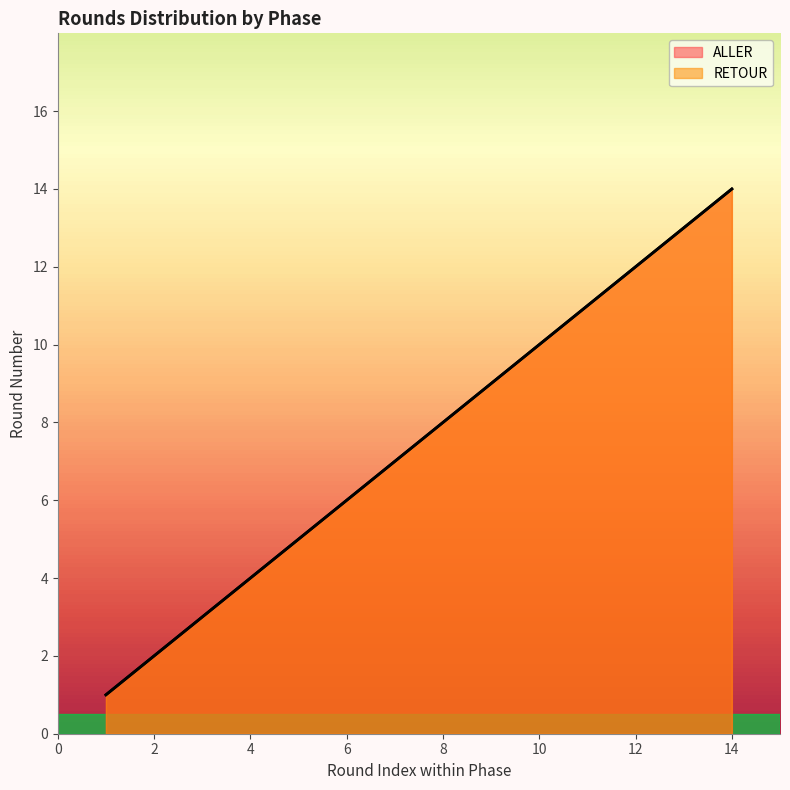

List the series in order of their peak value, highest first.

ALLER, RETOUR